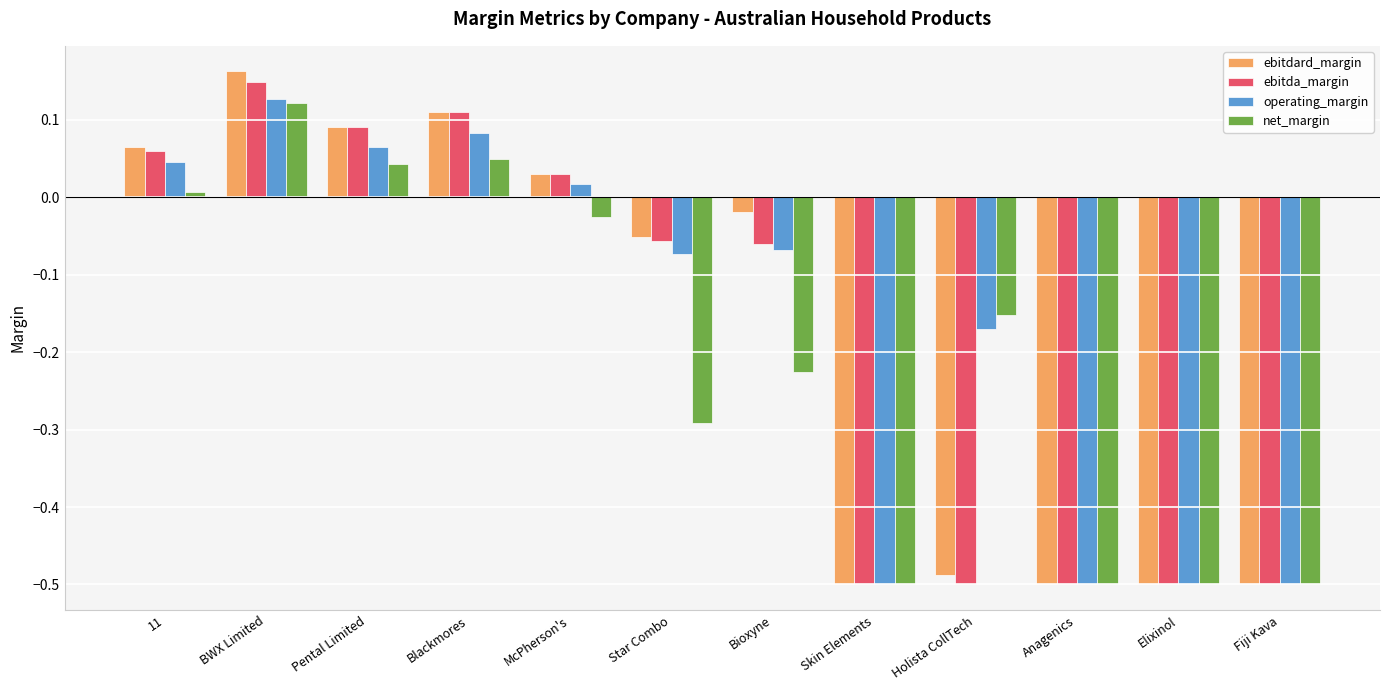

Which series changed the most between BWX Limited and Holista CollTech?

ebitdard_margin